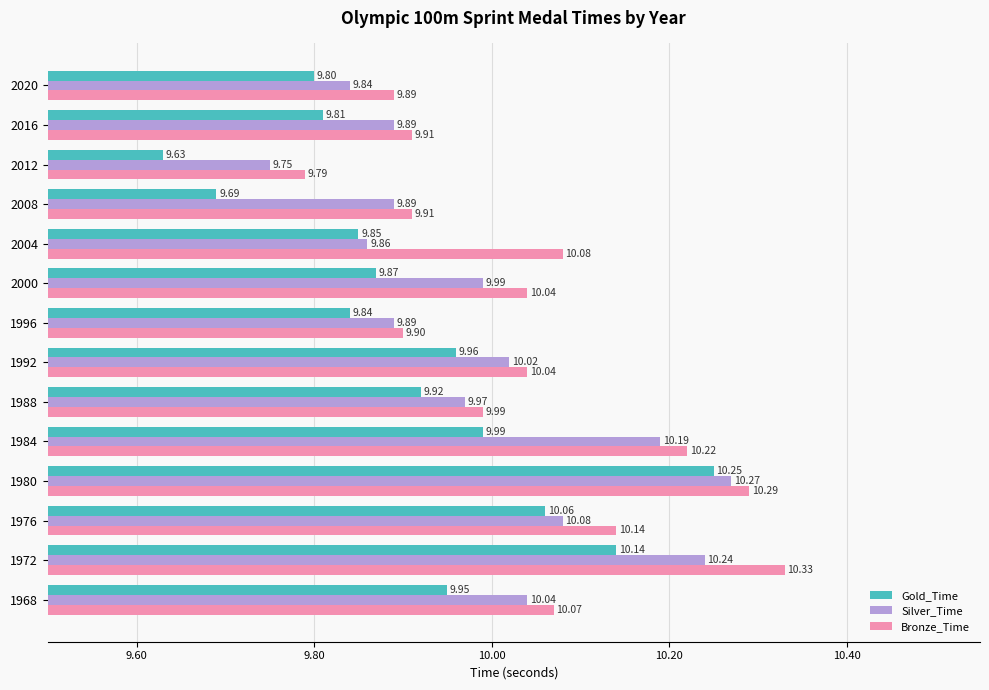

At how many categories does at least one series exceed 9?

14